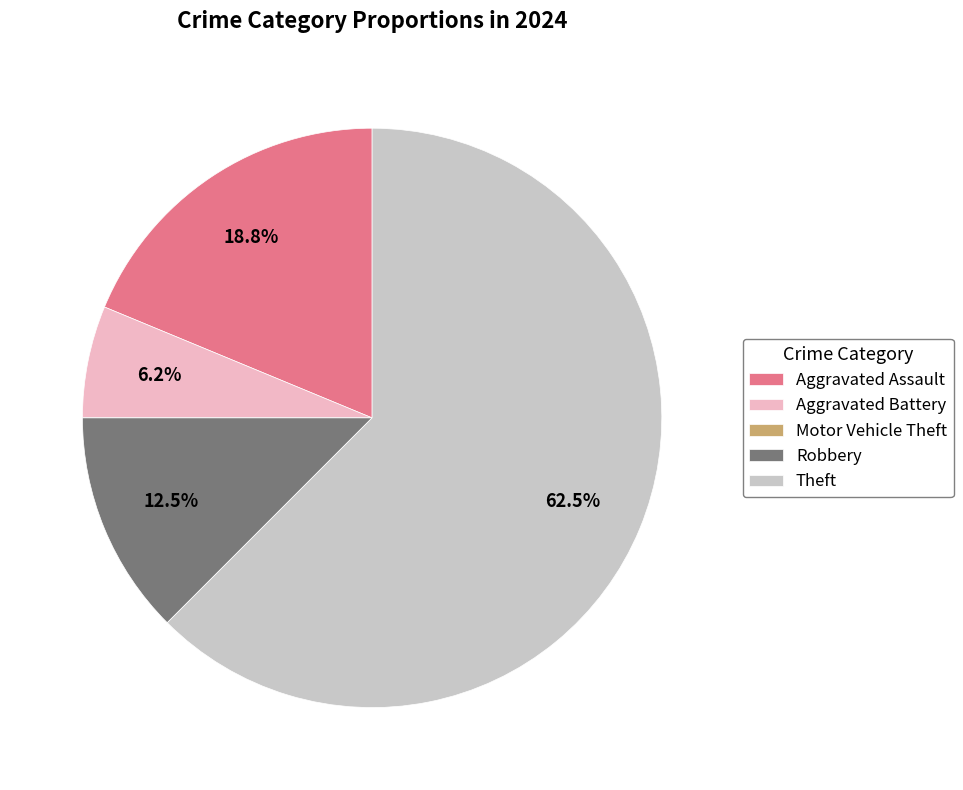

Does any single category account for the majority?

Yes